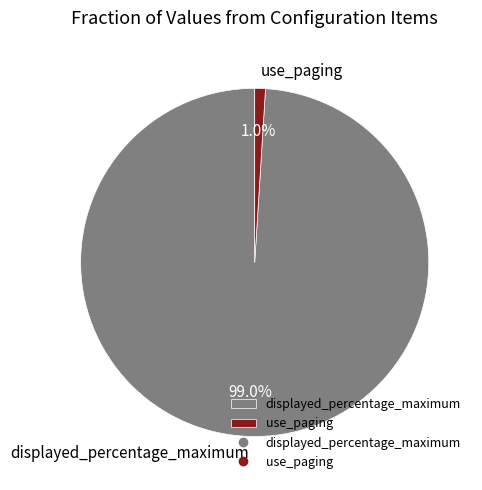

How many segments does this pie chart have?

2